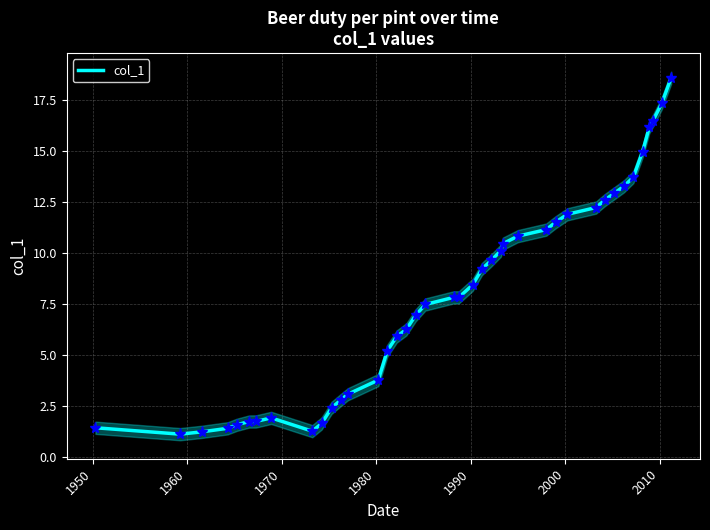

What is the difference between the maximum and minimum values?

17.4